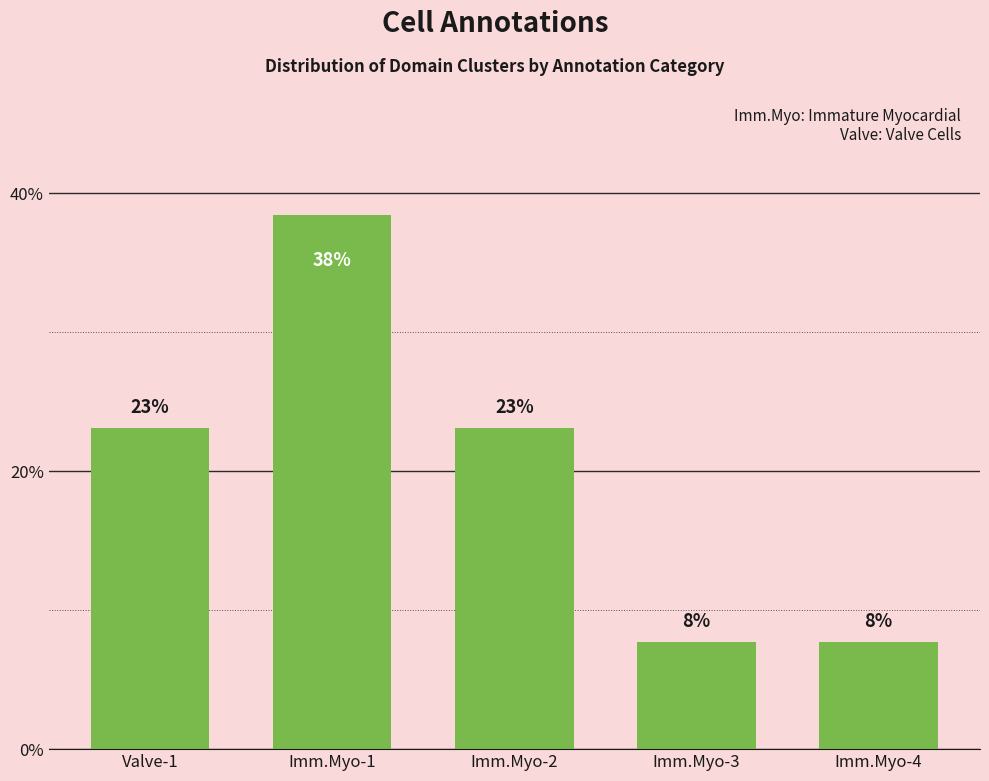

What is the label of the 3rd bar from the right?

Imm.Myo-2